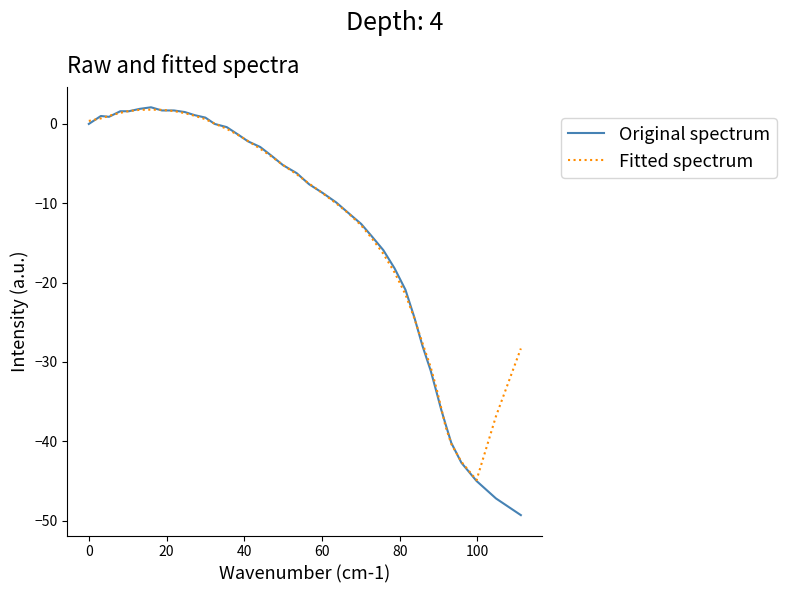

Which series has the widest spread of values?

Original spectrum